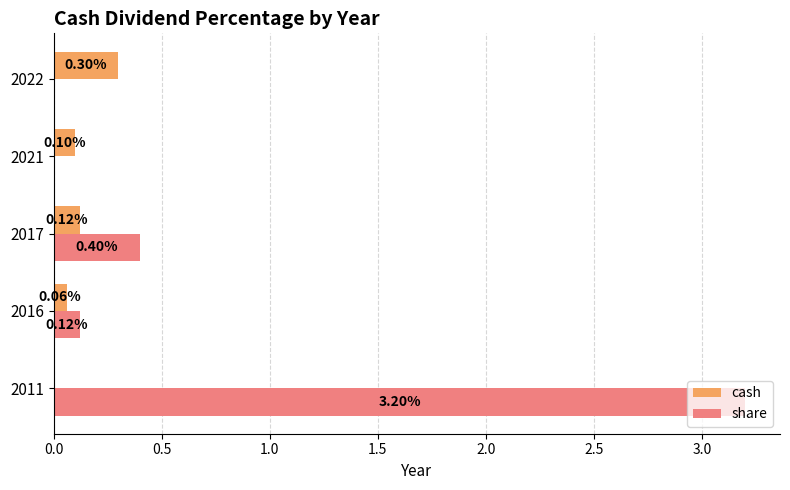

Is the value of cash at 2011 greater than the value of share at 2016?

No